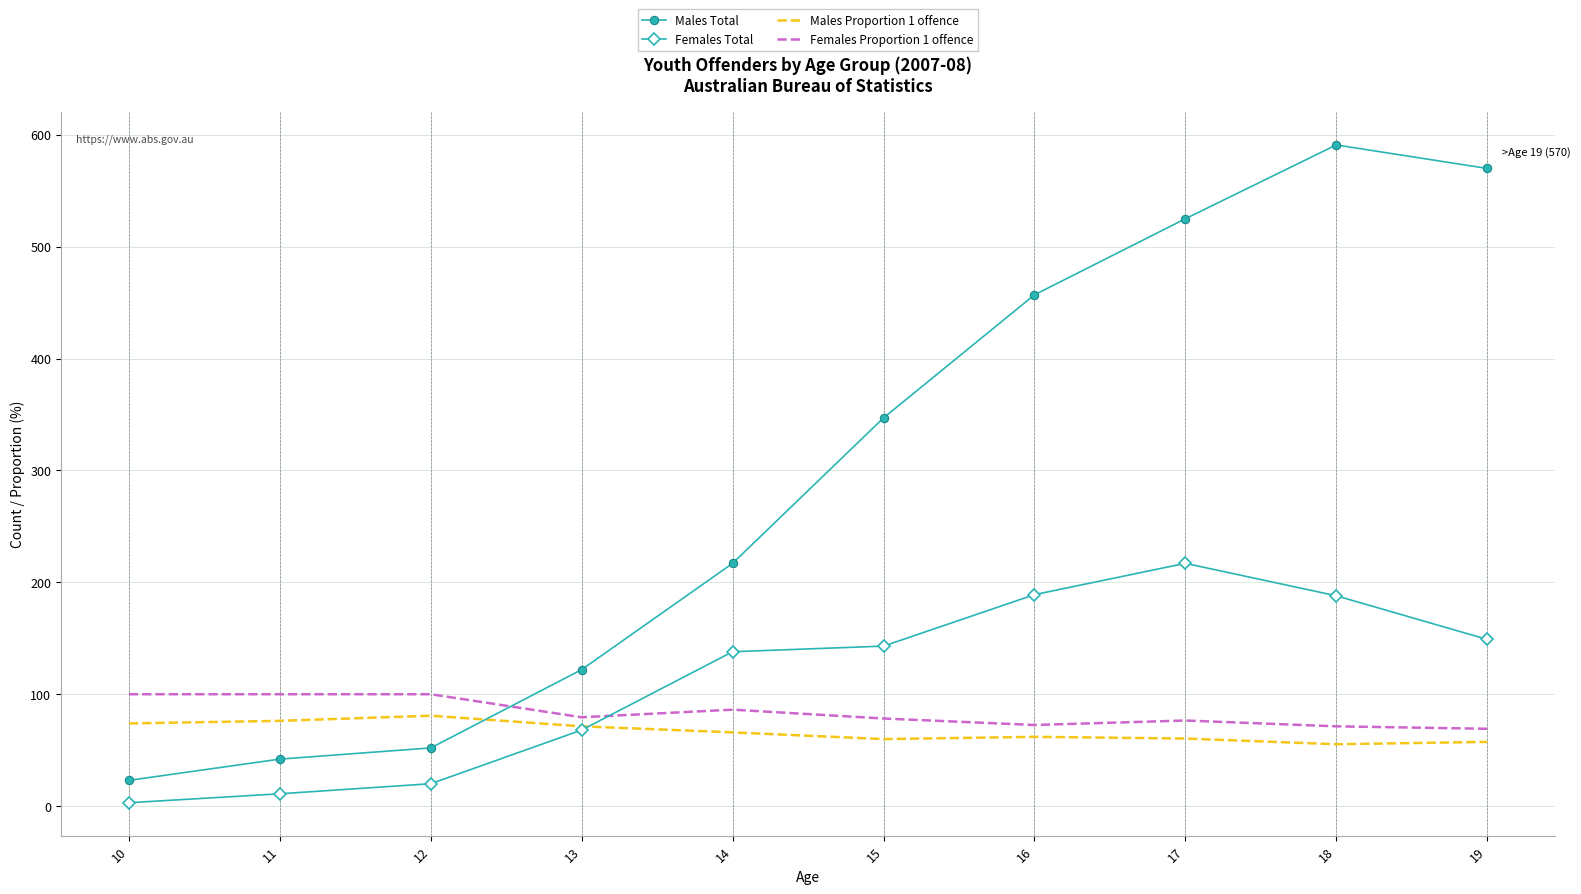

Is the value of Females Total at 18 greater than the value of Males Proportion 1 offence at 13?

Yes